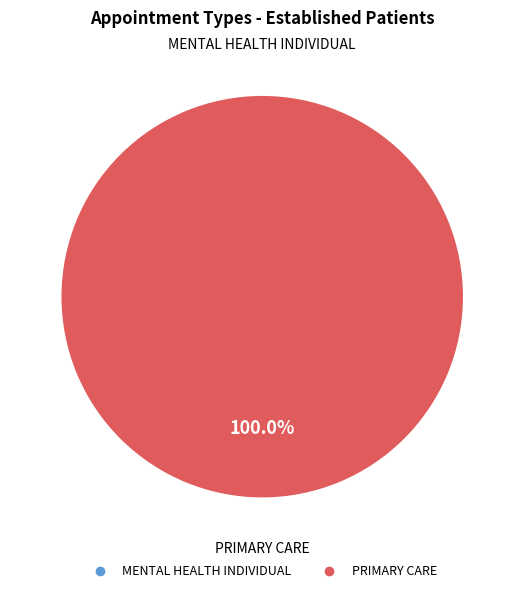

Is there a majority slice in this chart?

Yes